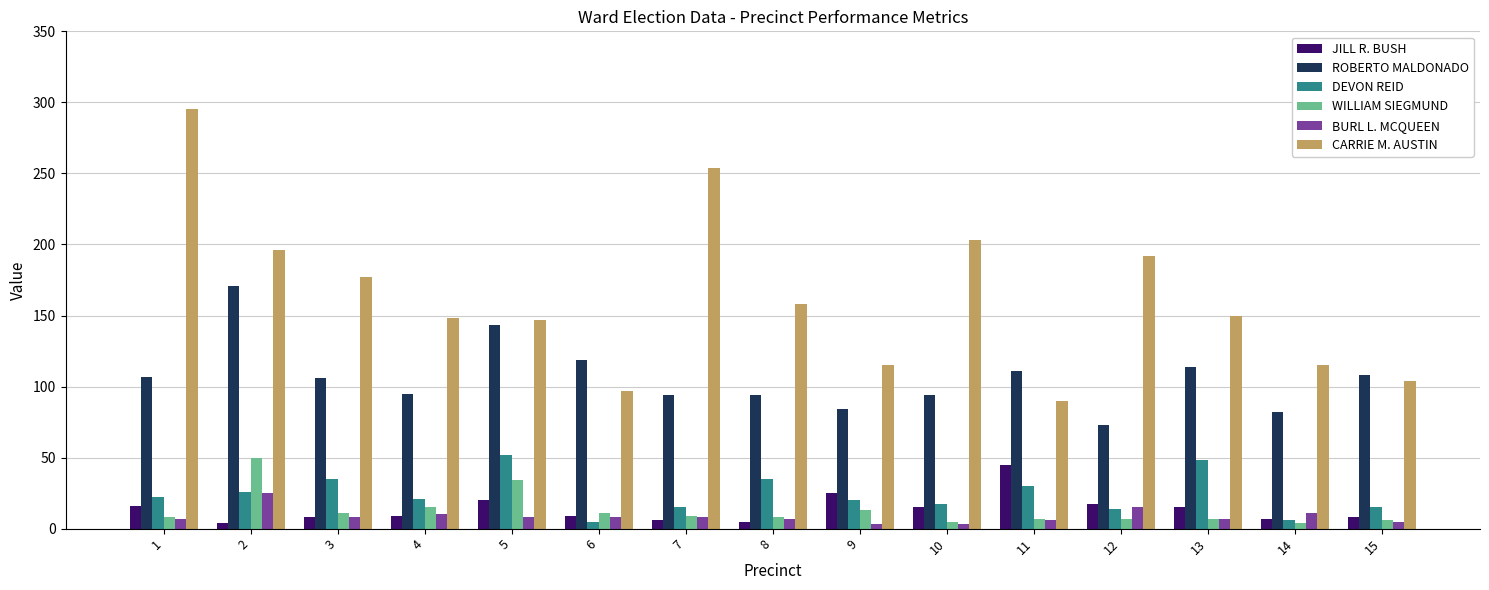

What is the spread (max minus min) of values at 6?

114